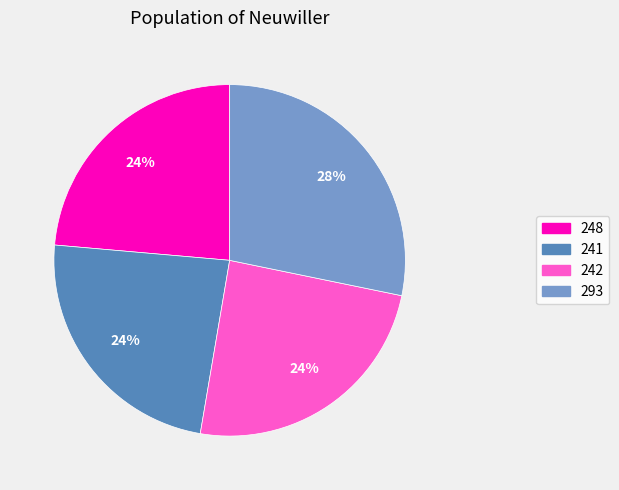

How many segments does this pie chart have?

4